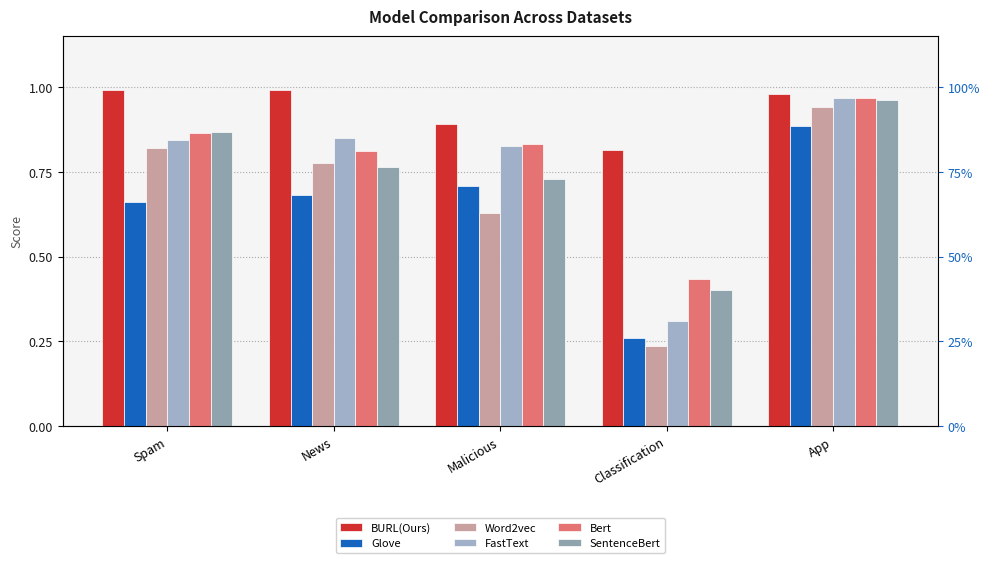

What is the average value of the Glove series?

0.6